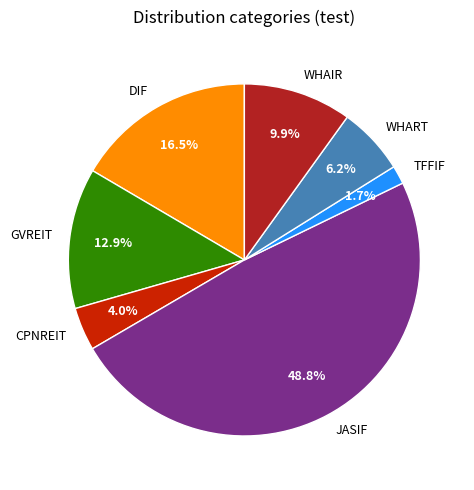

Is it true that CPNREIT is 4% of the pie?

True